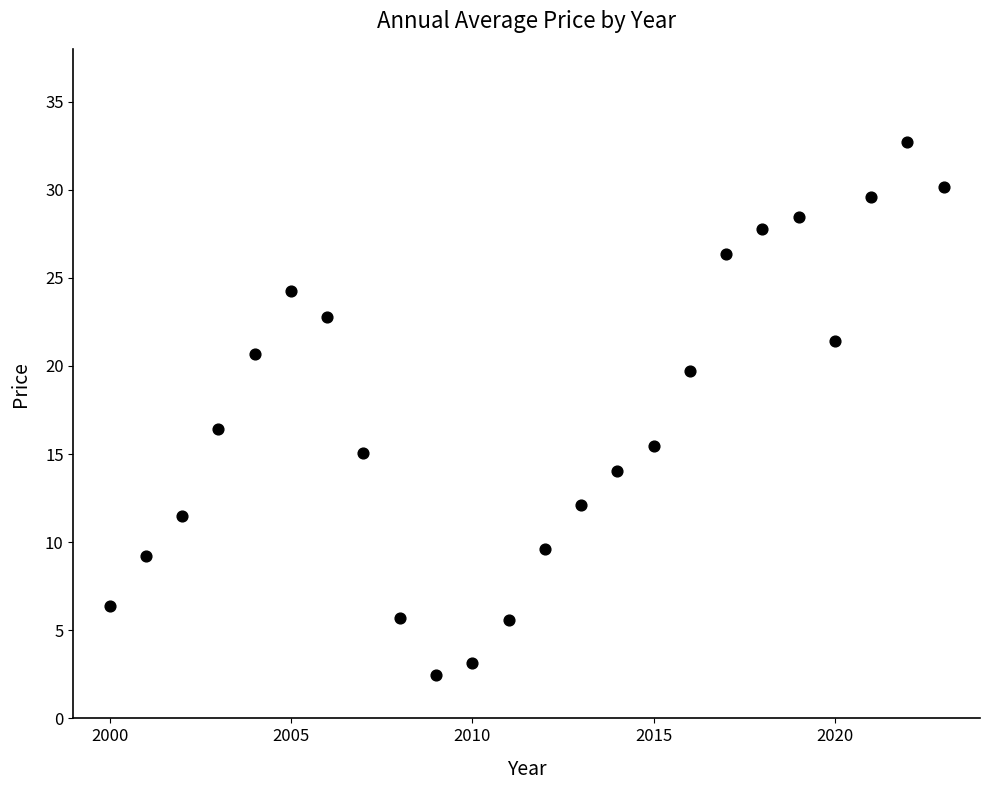

What is the range of Y values (max minus min)?

30.2